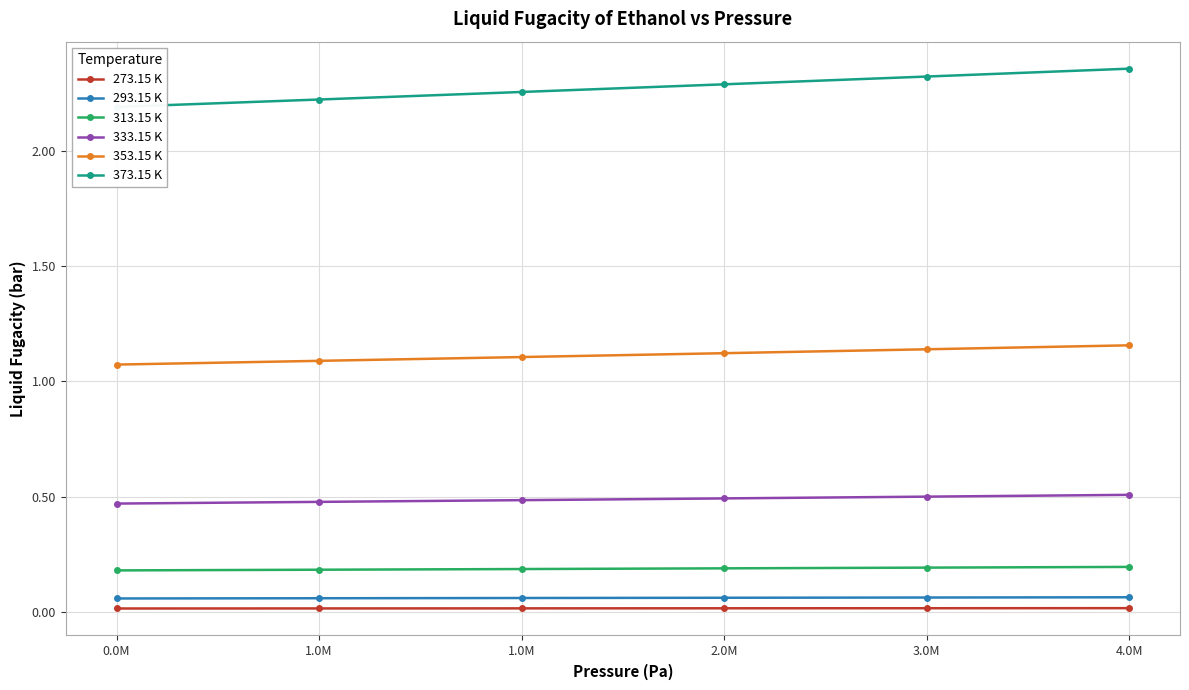

Reading left to right, list all the values displayed in this chart.

273.15 K: 0.0	0.0	0.0	0.0	0.0	0.0
293.15 K: 0.1	0.1	0.1	0.1	0.1	0.1
313.15 K: 0.2	0.2	0.2	0.2	0.2	0.2
333.15 K: 0.5	0.5	0.5	0.5	0.5	0.5
353.15 K: 1.1	1.1	1.1	1.1	1.1	1.2
373.15 K: 2.2	2.2	2.3	2.3	2.3	2.4